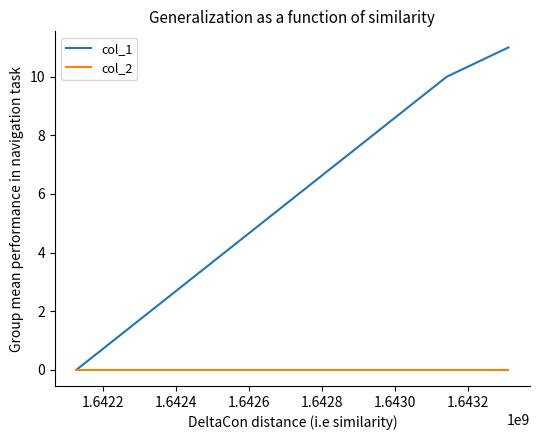

How many lines are shown in the chart?

2